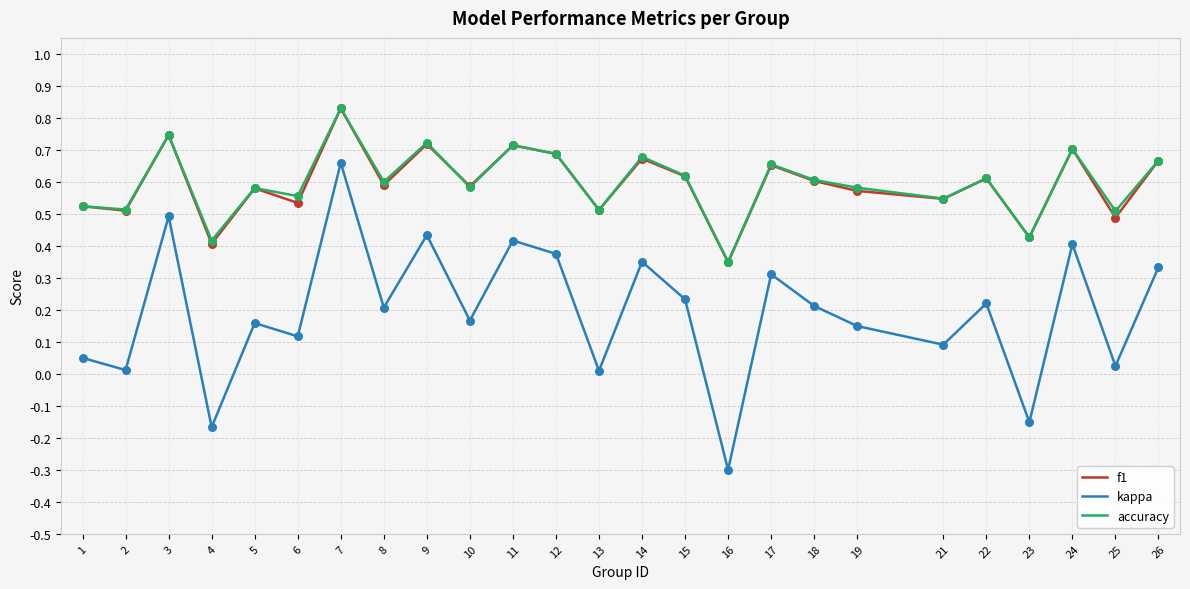

What are all the series names shown in the legend?

f1, kappa, accuracy